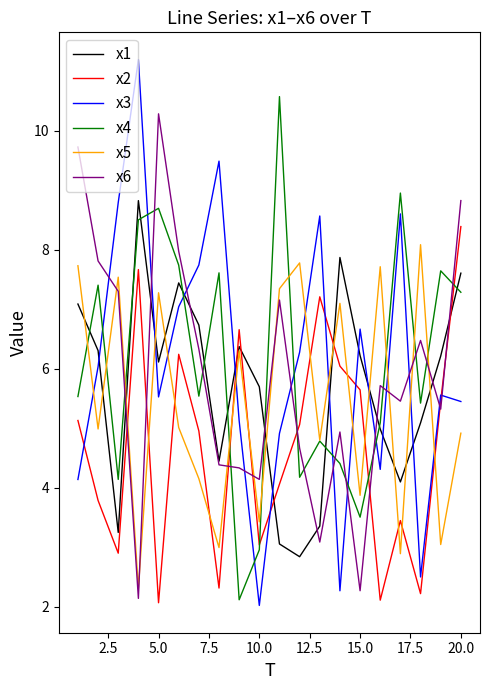

What is the greatest value displayed?

11.2